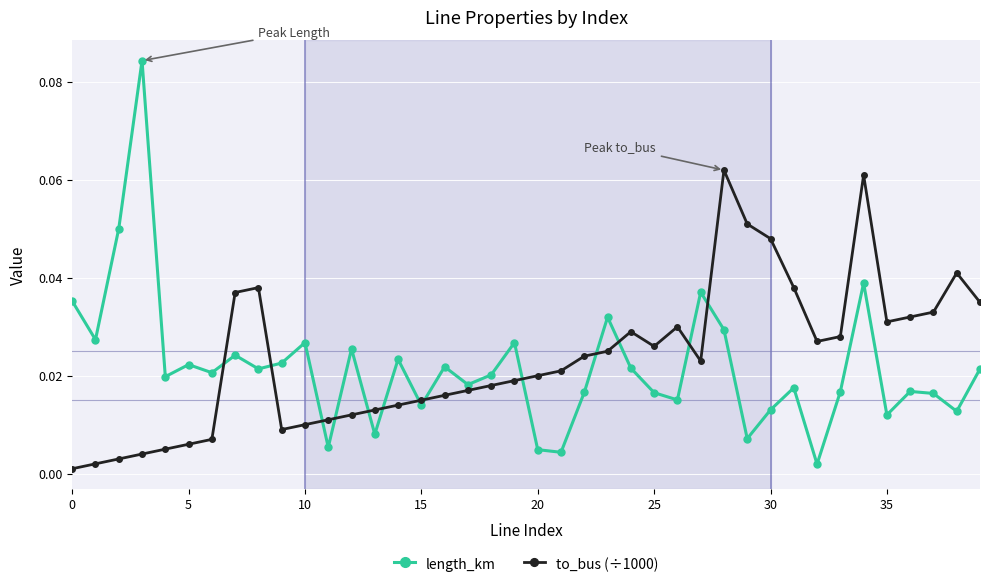

Which series has the widest spread of values?

length_km